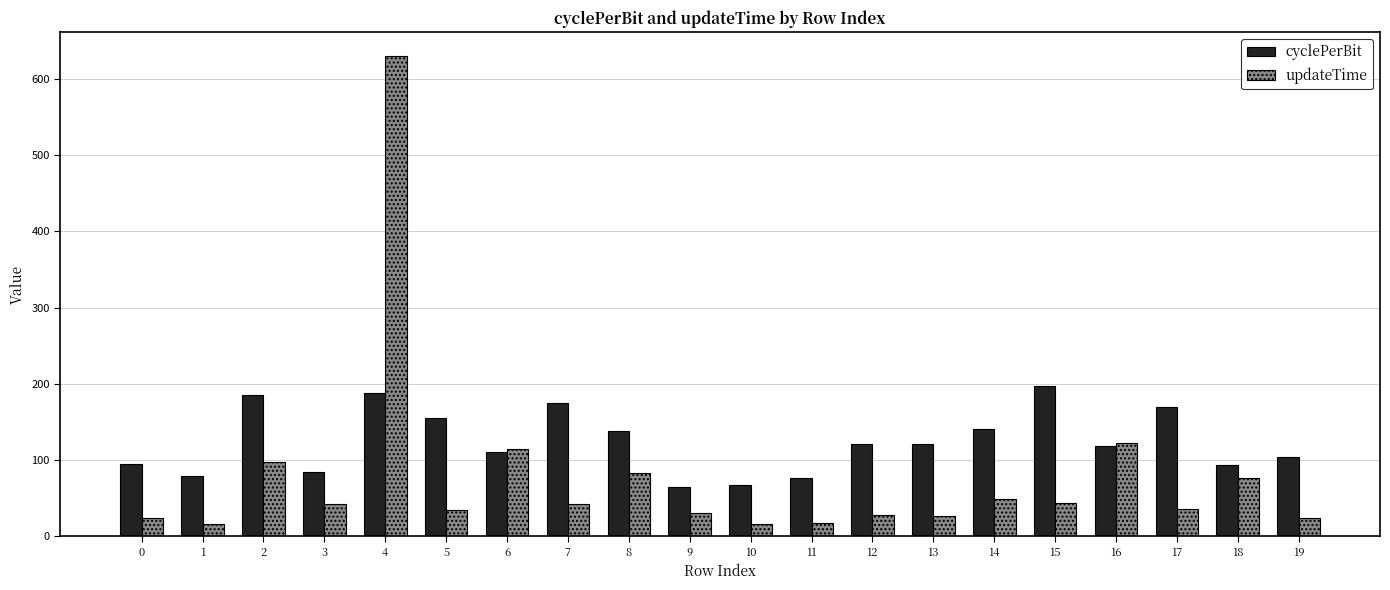

Is the value of cyclePerBit at 19 greater than the value of updateTime at 0?

Yes